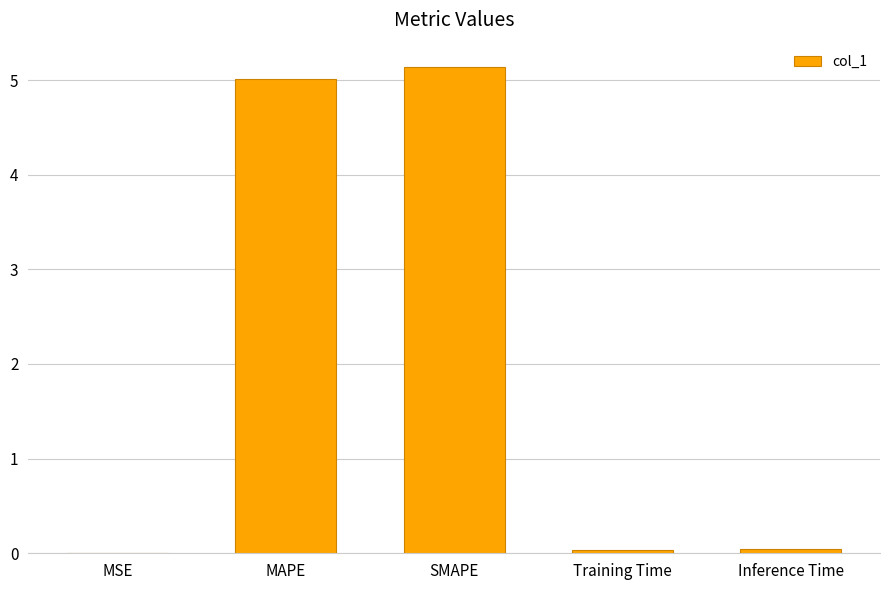

Which label corresponds to the largest value in the chart?

SMAPE